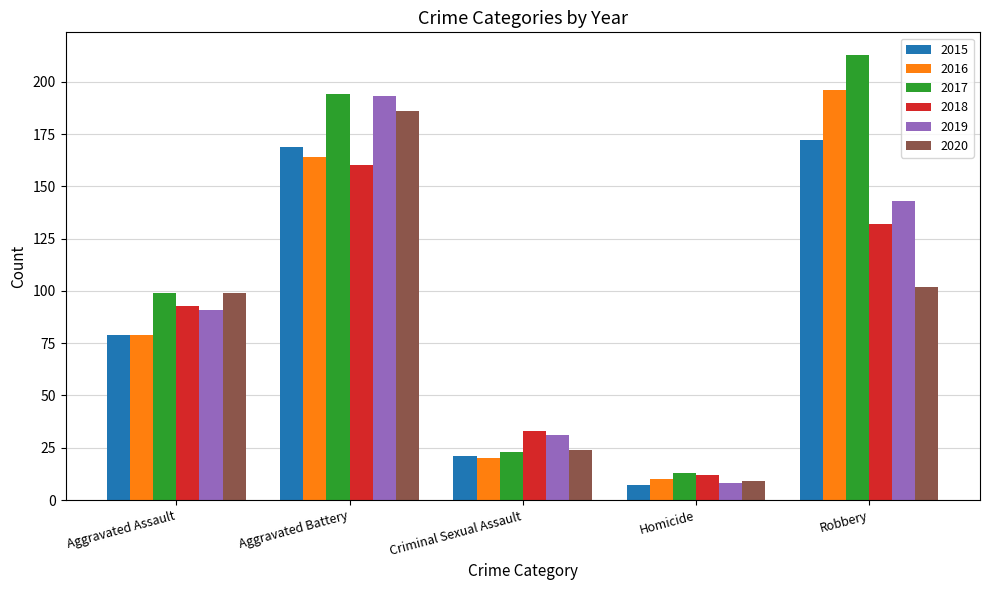

Which series has the largest range (max minus min)?

2017